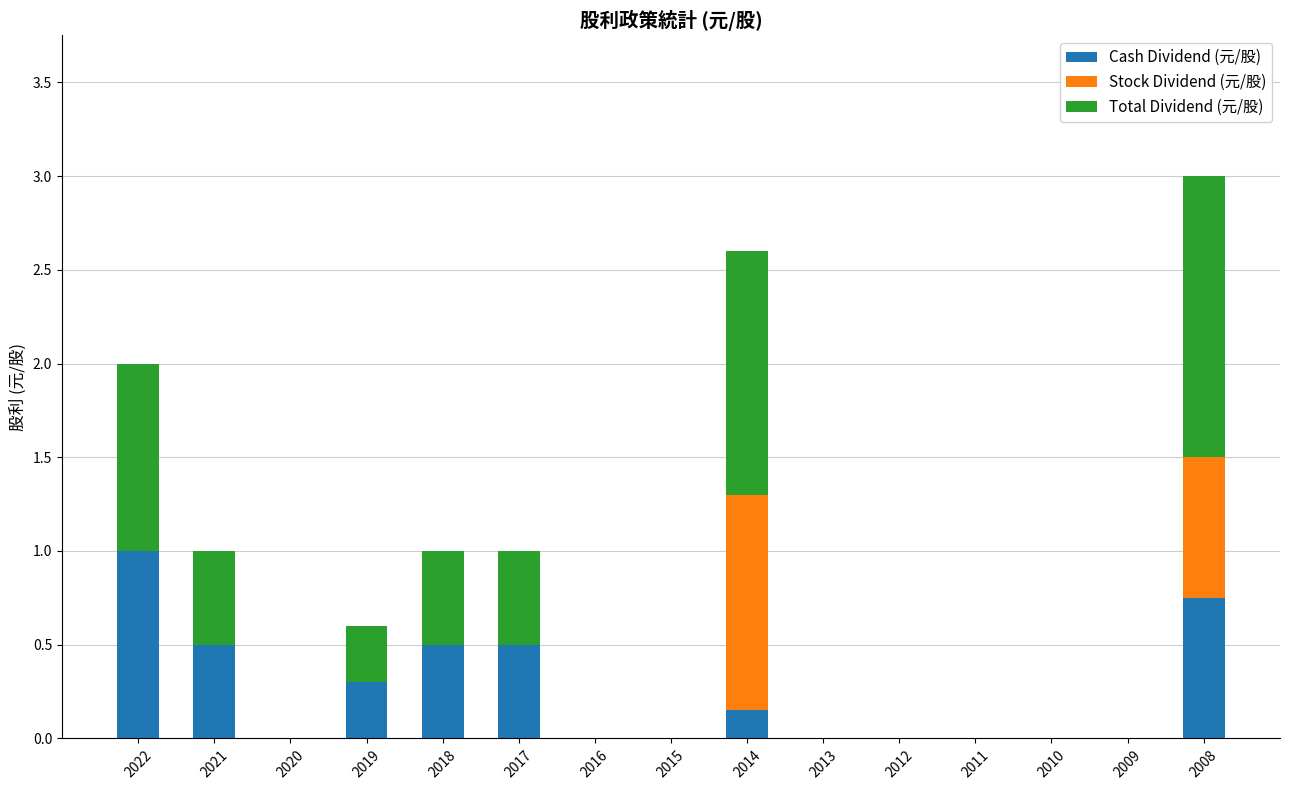

True or false: Cash Dividend (元/股) has a value of 0.7 at 2021.

False